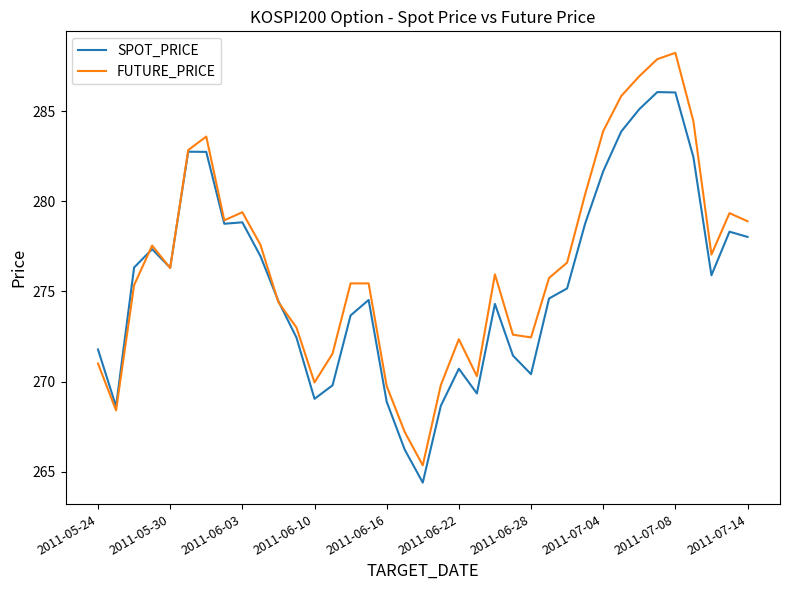

What is the sum of all FUTURE_PRICE values?

10231.9